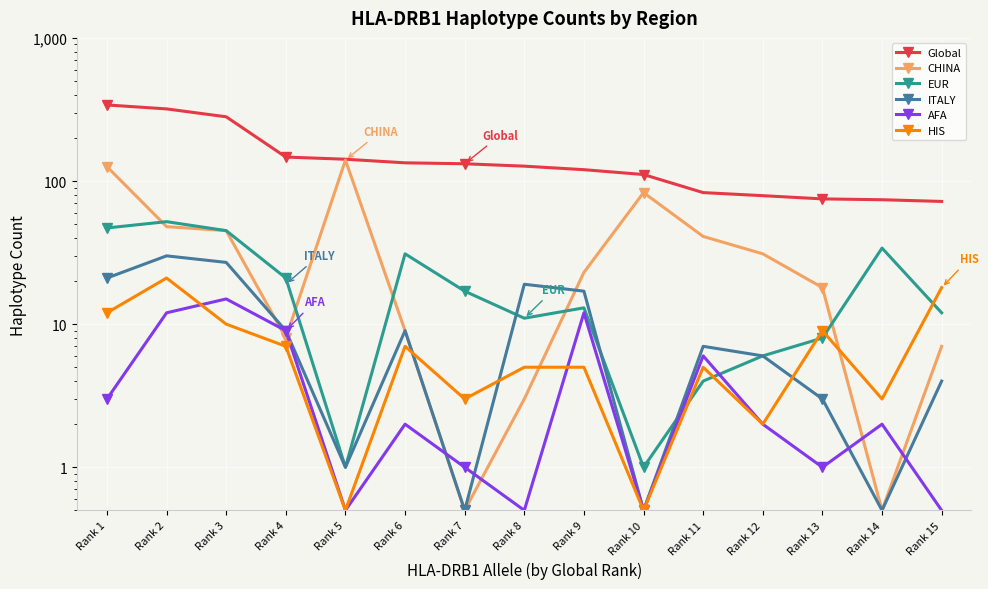

True or false: CHINA and Global intersect in this chart.

False